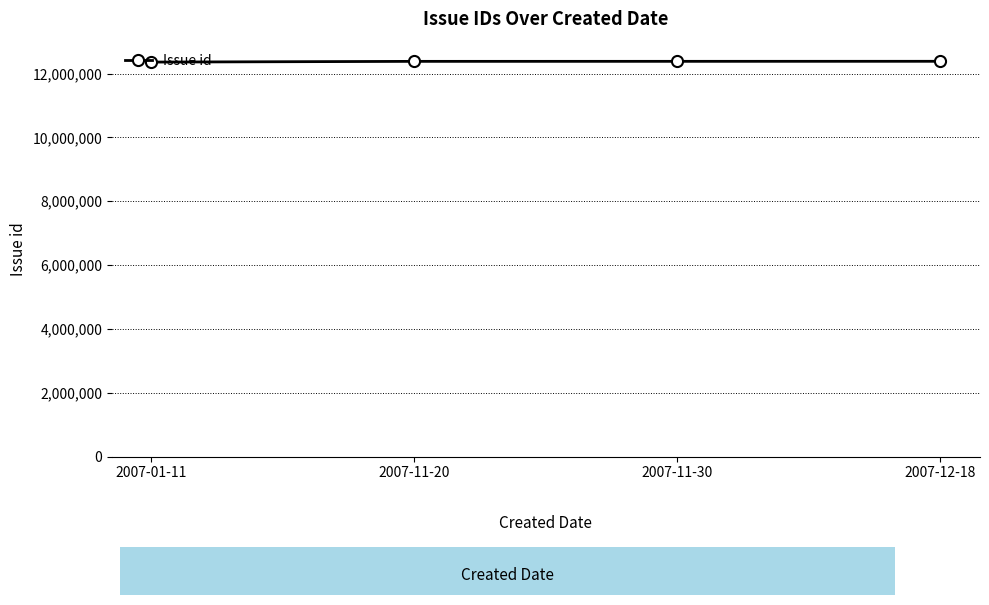

What is the label of the 3rd point from the right?

2007-11-20